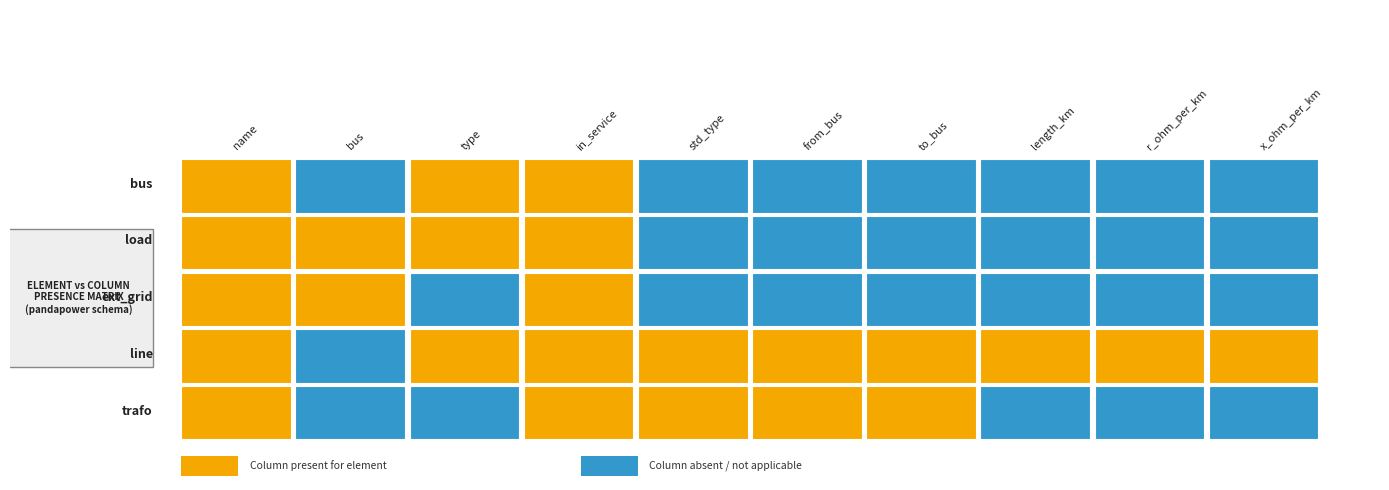

Reading right to left, what are all the values shown in this chart?

bus: 0	0	0	0	0	0	1	1	0	1
load: 0	0	0	0	0	0	1	1	1	1
ext_grid: 0	0	0	0	0	0	1	0	1	1
line: 1	1	1	1	1	1	1	1	0	1
trafo: 0	0	0	1	1	1	1	0	0	1